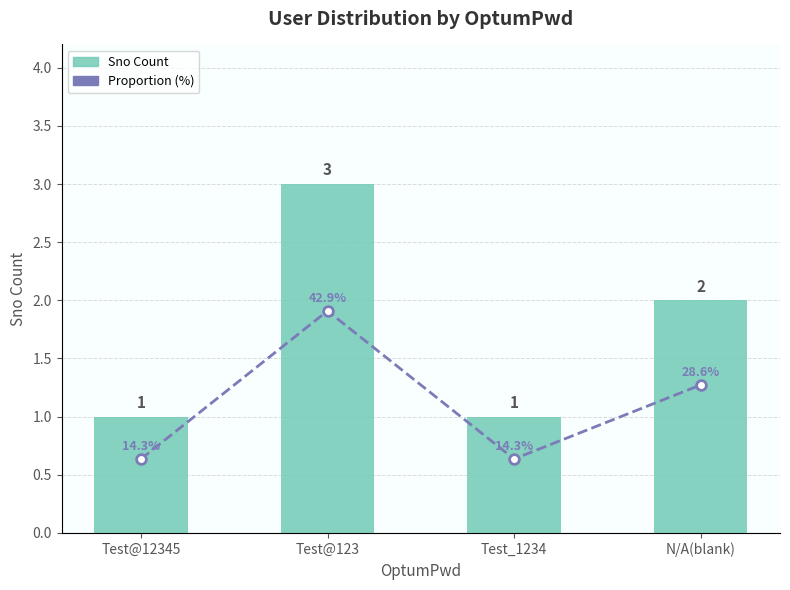

Rank the series at Test_1234 from highest to lowest value.

Proportion (%), Sno Count